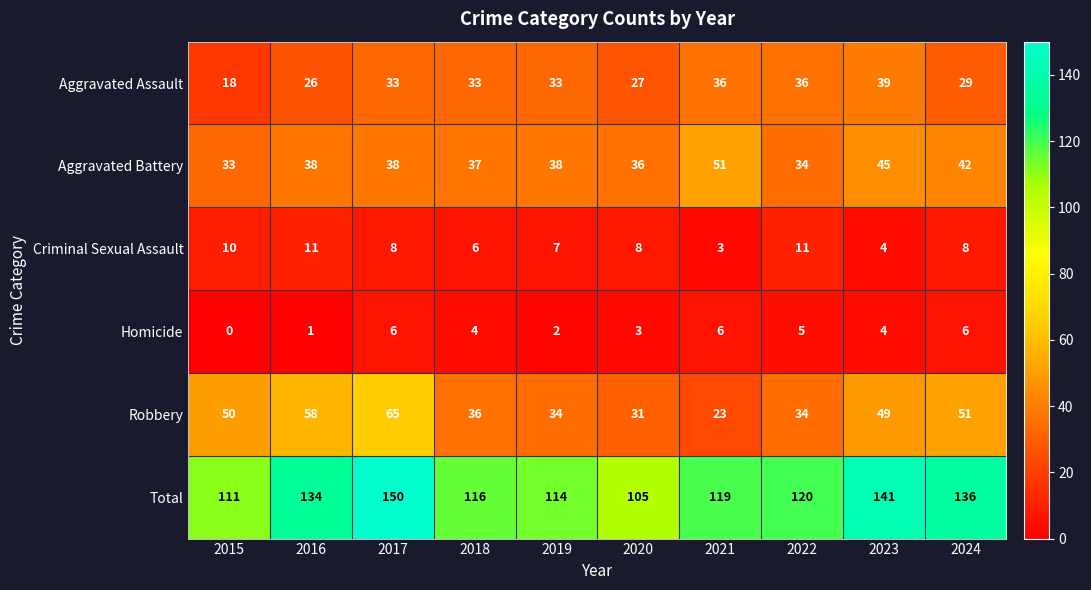

What is the spread (max minus min) of values at 2024?

130